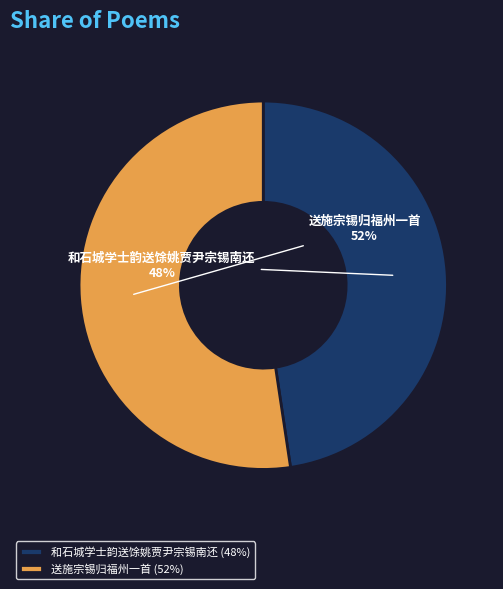

Rank the categories by value from highest to lowest.

送施宗锡归福州一首, 和石城学士韵送馀姚贾尹宗锡南还